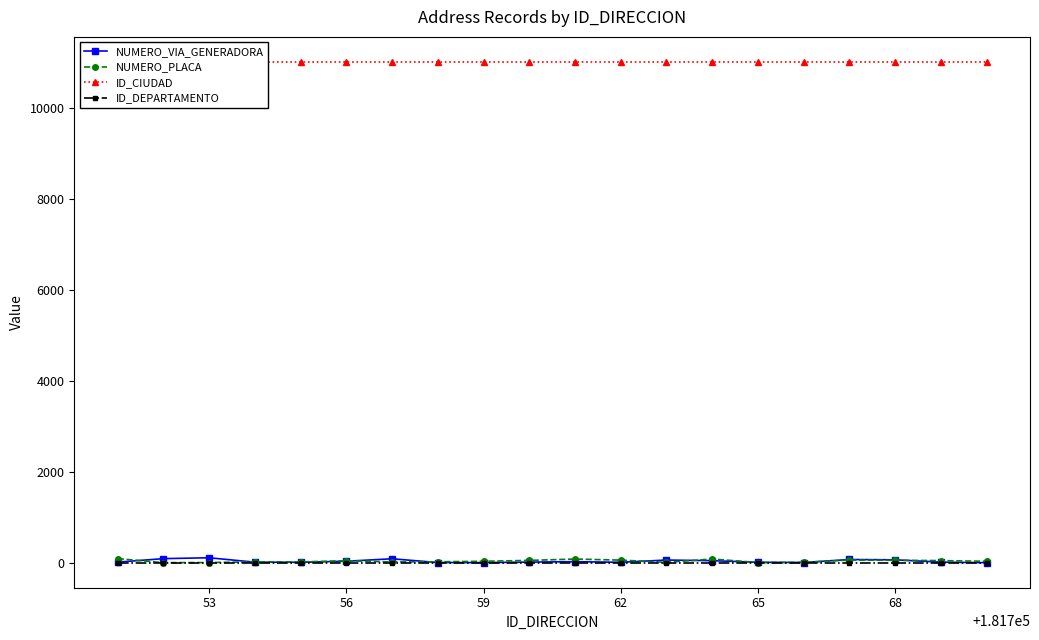

What is the value of the NUMERO_PLACA point at the 9th from the left?

38